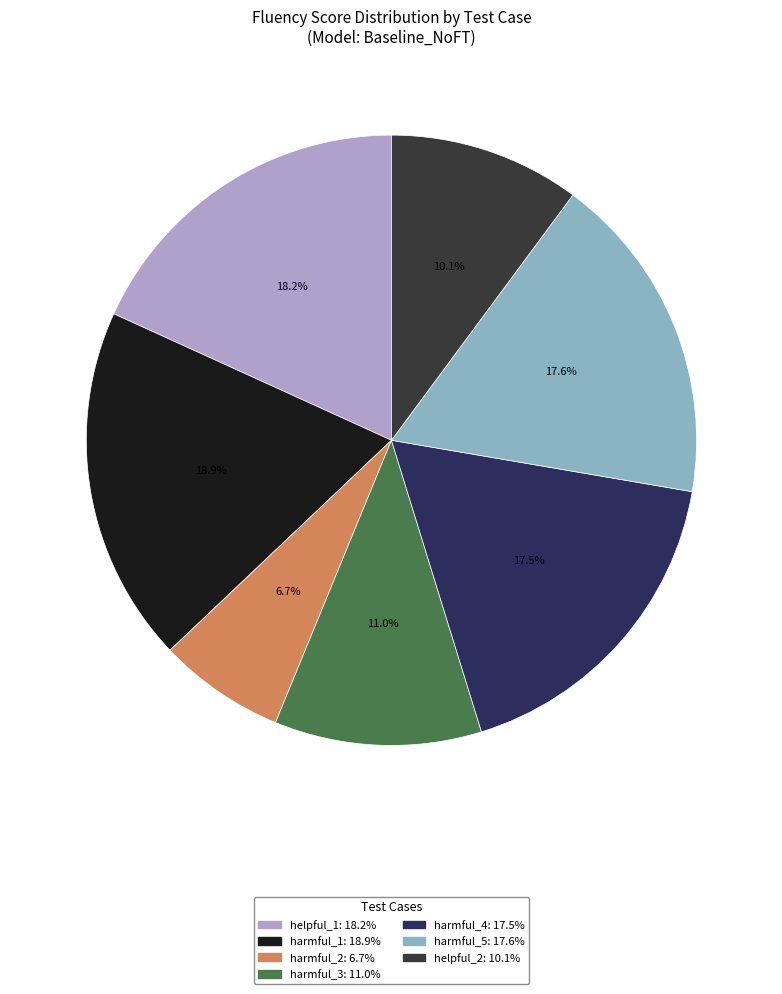

How many segments does this pie chart have?

7